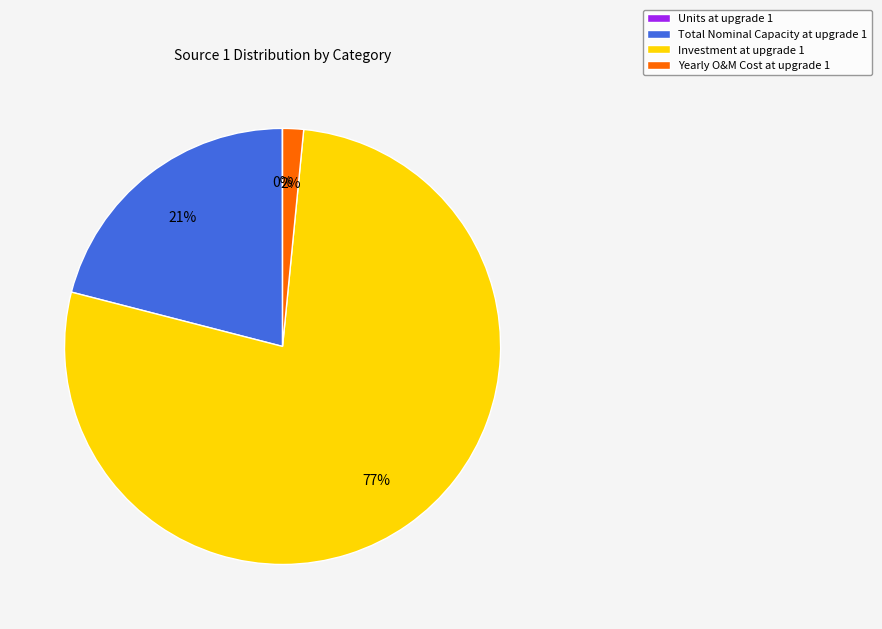

To the nearest percent, what is the combined percentage of Investment at upgrade 1 and Total Nominal Capacity at upgrade 1?

98%